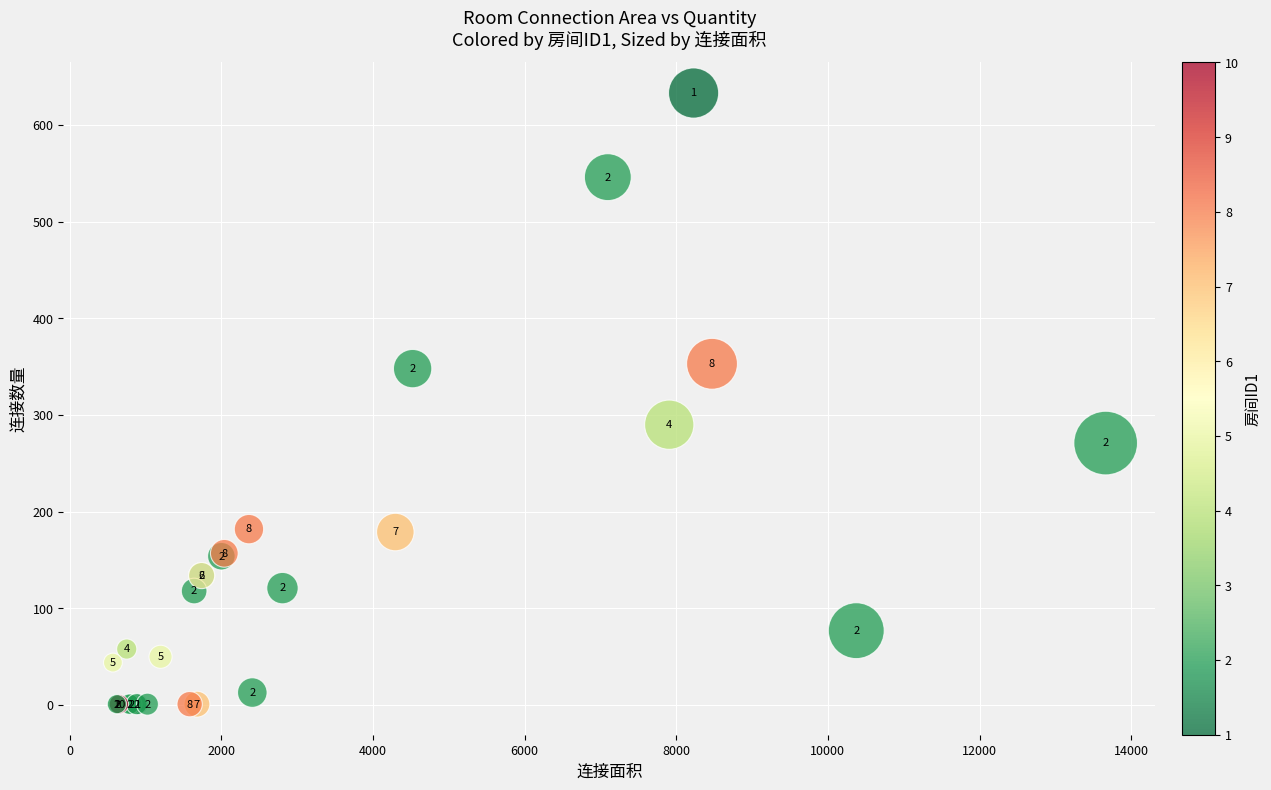

What Y value in the scatter plot is closest to 317?

290